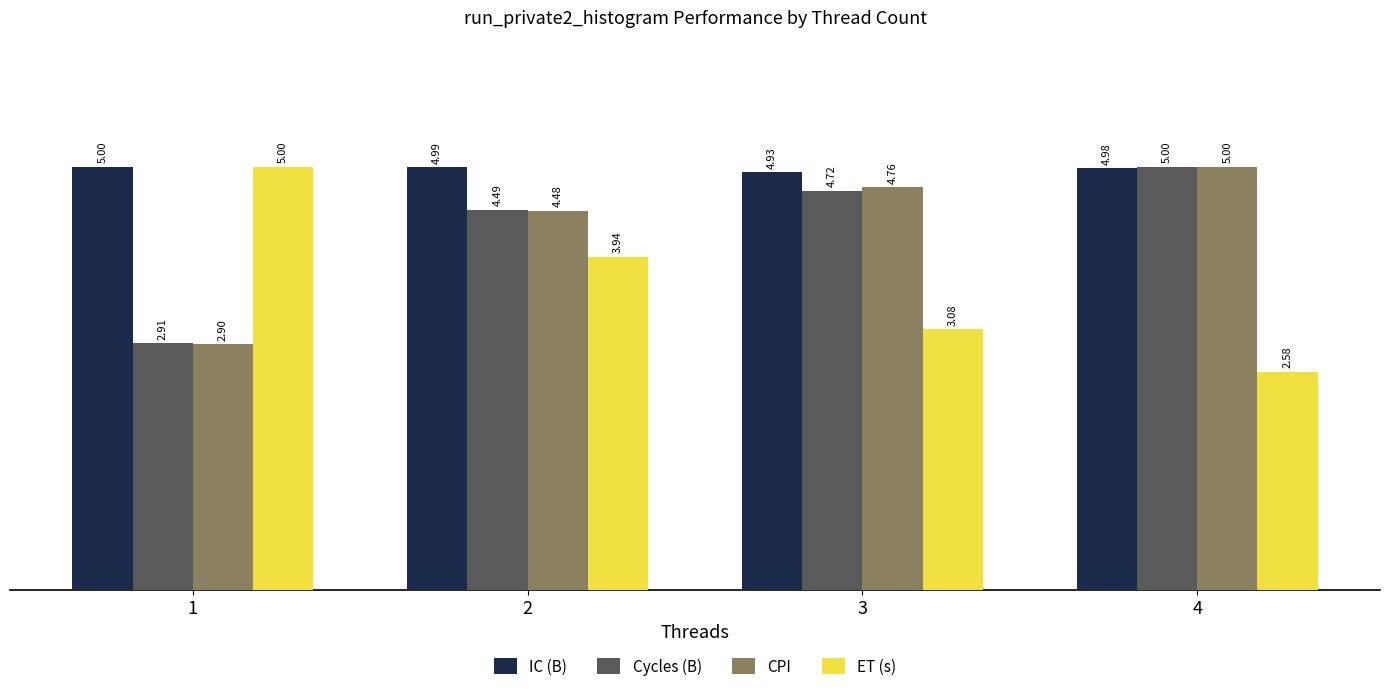

What is the sum of all IC (B) values?

19.9